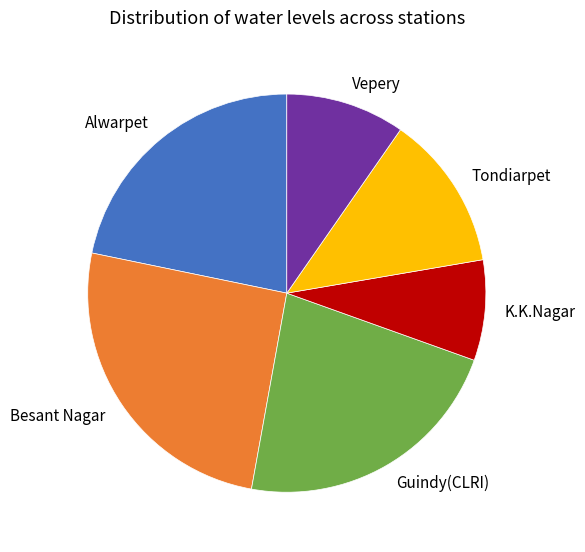

Is there any slice that represents more than half of the pie?

No